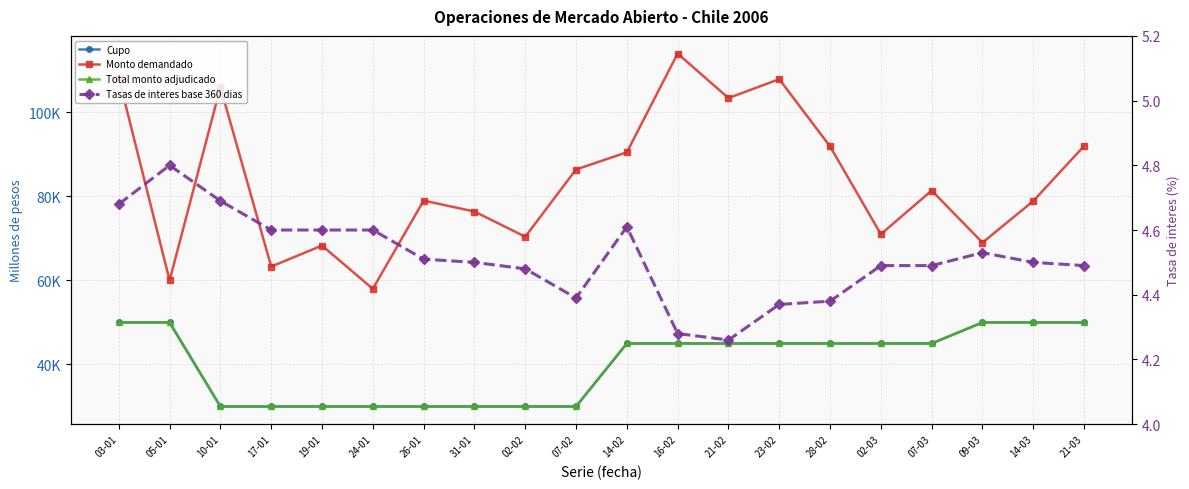

True or false: Tasas de interes base 360 dias (porcentaje) has more than 2 interior local peaks.

True